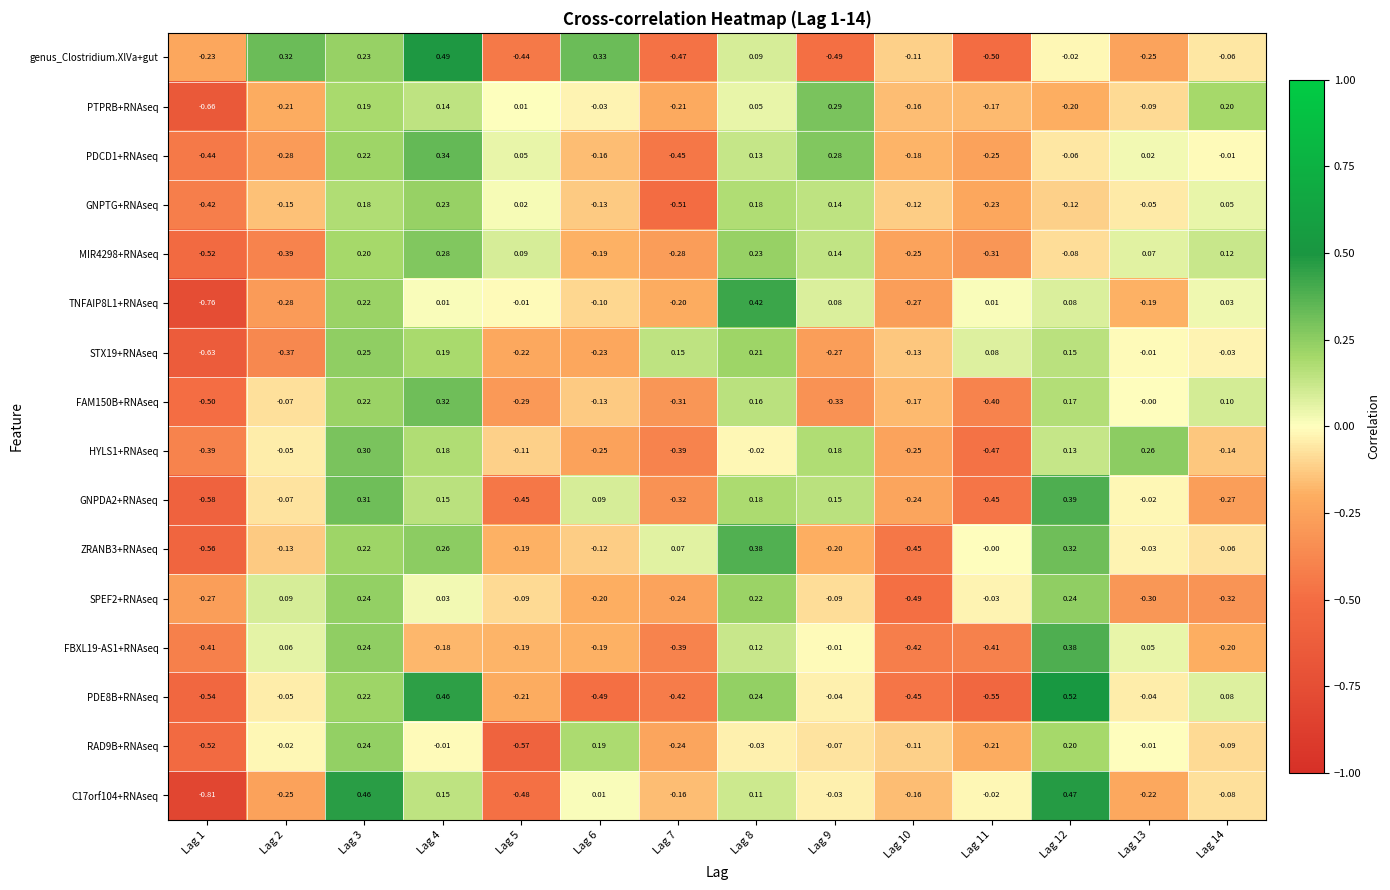

What is the spread (max minus min) of values at Lag 11?

0.6